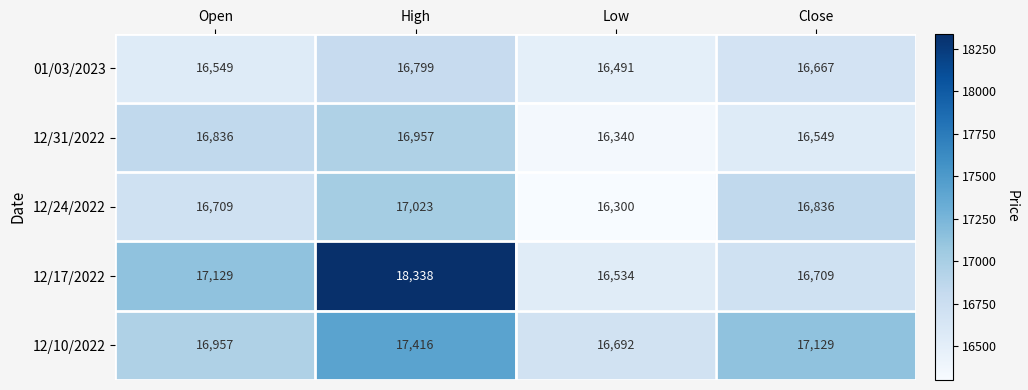

What is the lowest value of the 12/17/2022 series?

16534